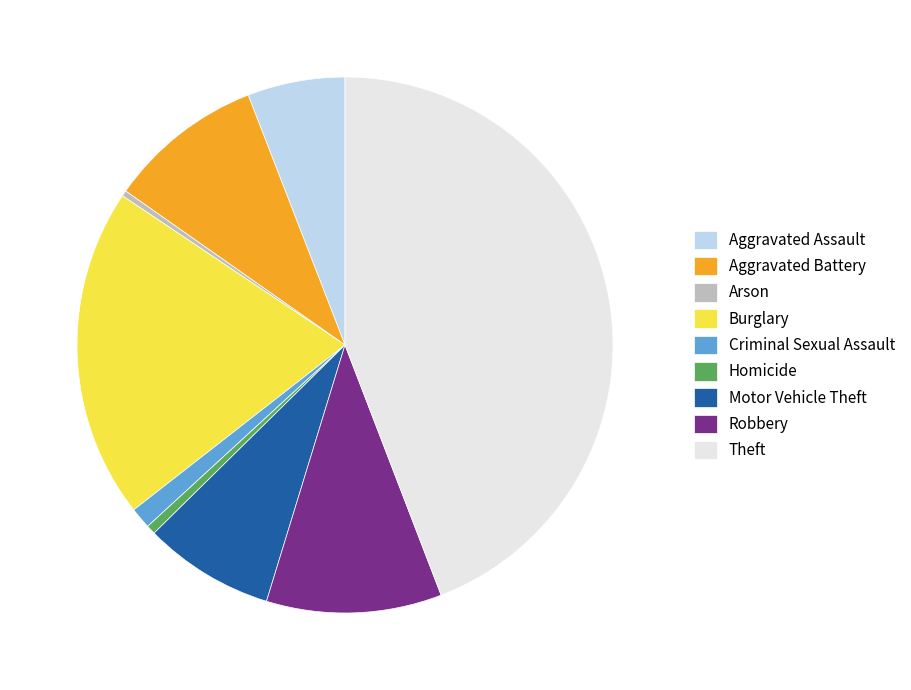

Do Robbery and Theft together represent more than half of the pie?

Yes